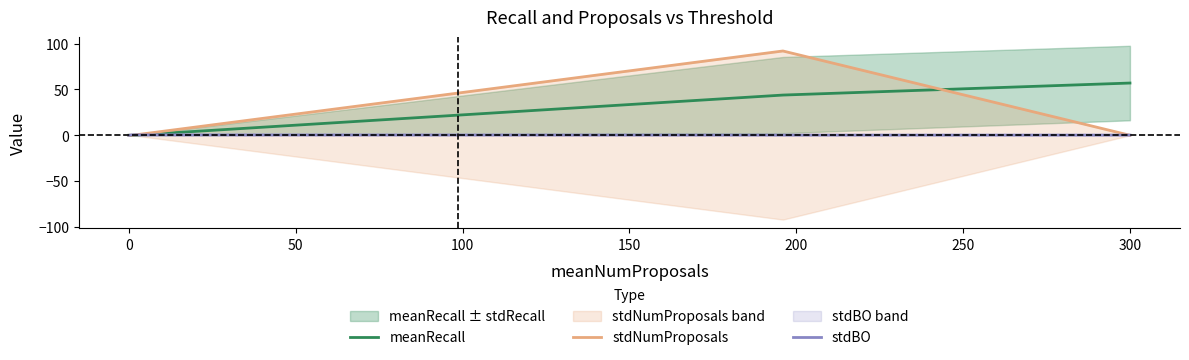

How many intersections are there between stdBO and stdNumProposals?

2